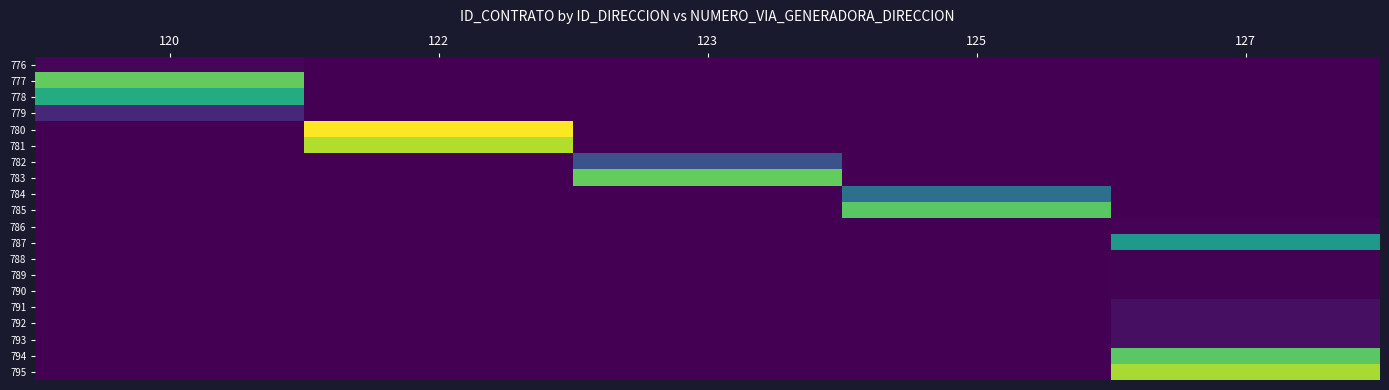

Which has a higher value, 122 or 127?

122